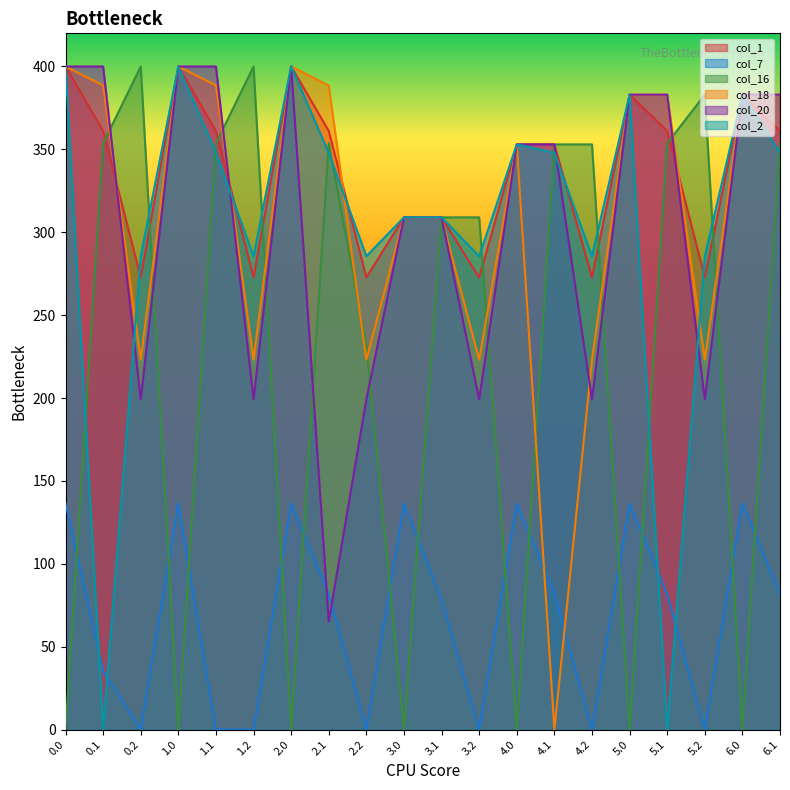

How many interior local peaks does the col_18 series have?

3